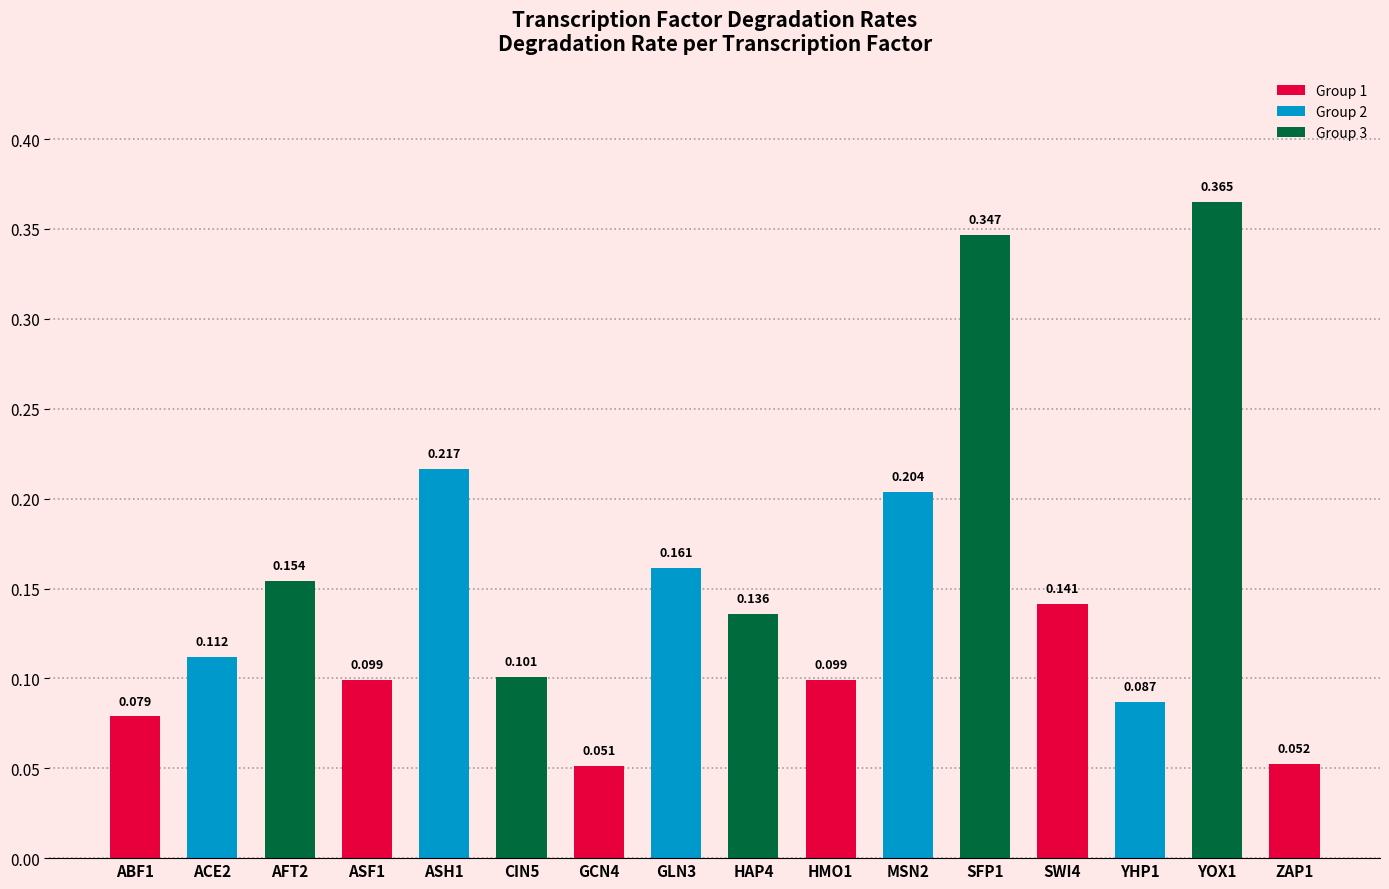

True or false: the data shows 0.1 at ZAP1.

True